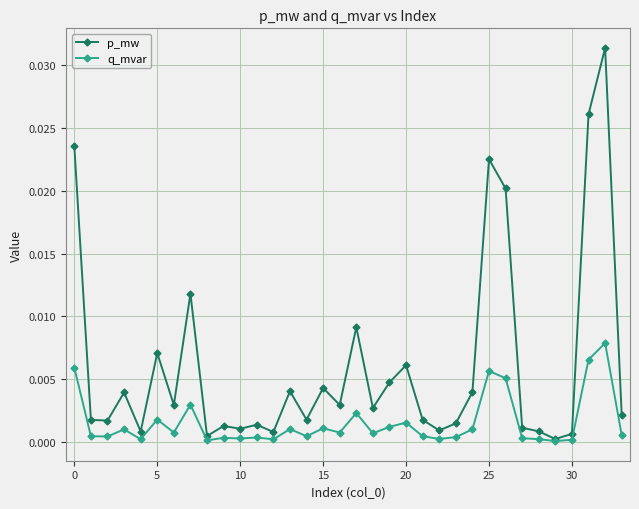

How many series are shown in this chart?

2